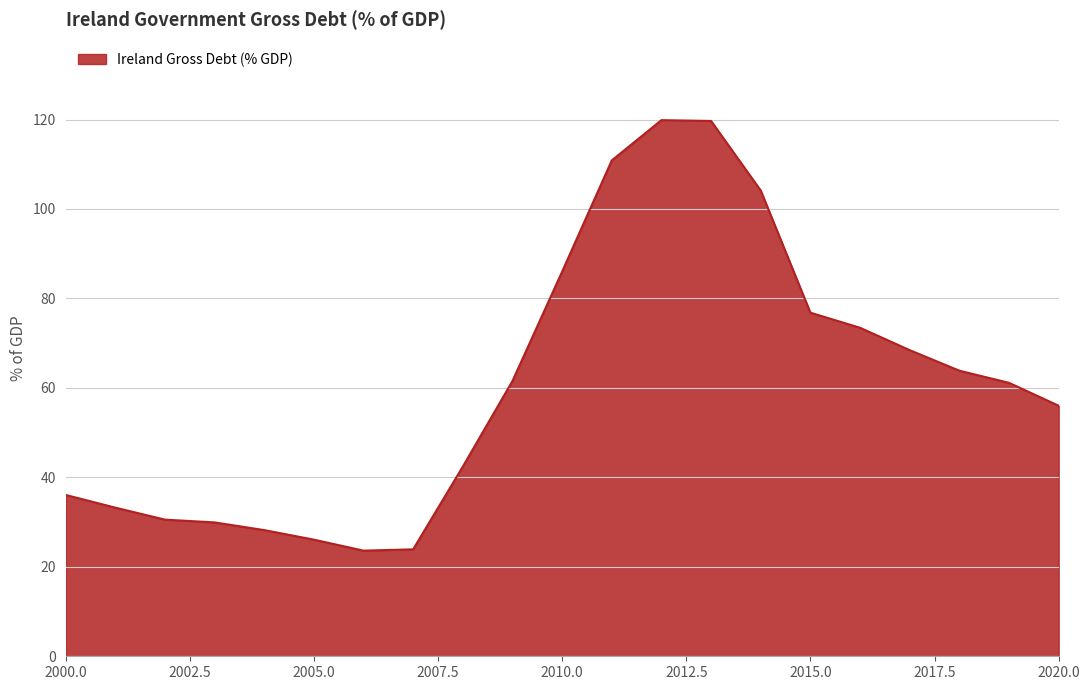

What is the difference between the maximum and minimum values?

96.2